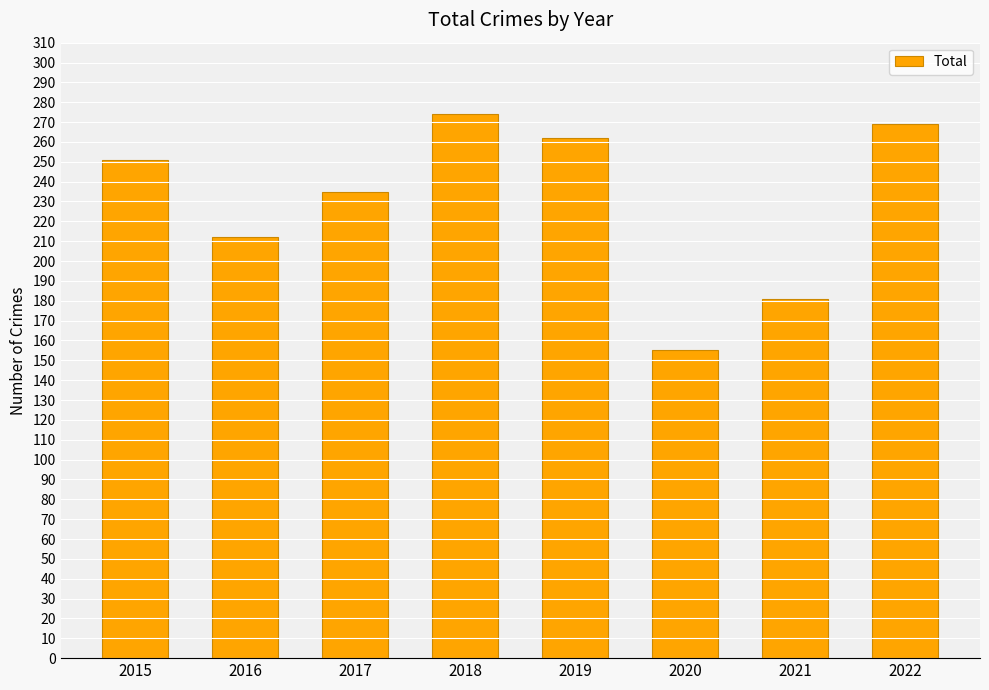

Which has a higher value, 2022 or 2015?

2022